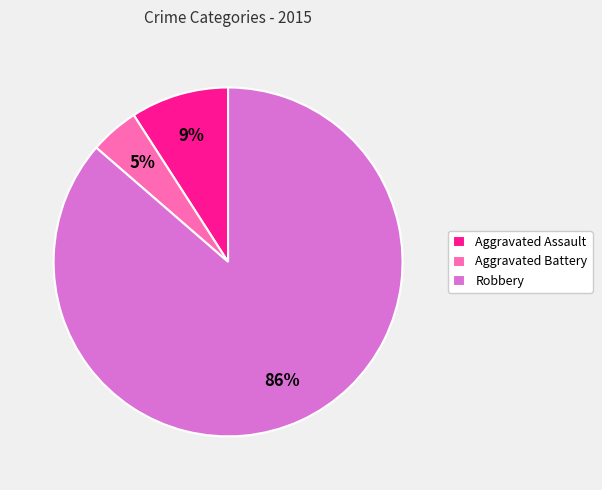

Which slice represents more than half of the pie?

Robbery